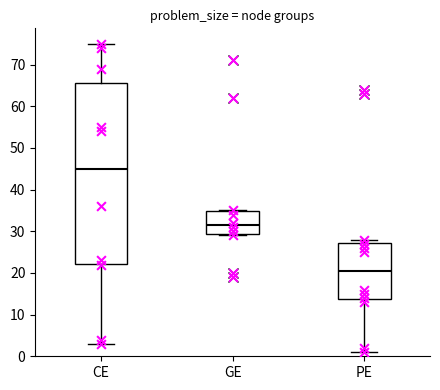

Where is the upper edge of the box for GE on the y-axis? The values are not printed on the chart, so give them approximately, as read against the axis.

35